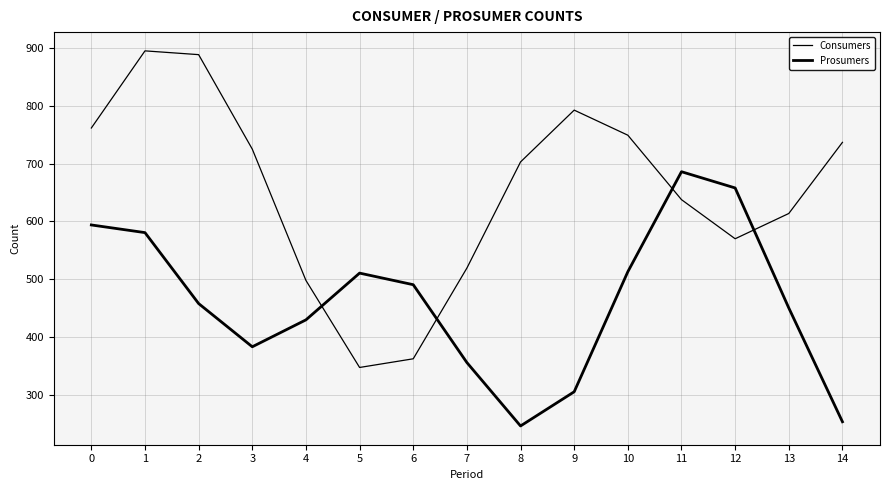

What is the value of the Consumers point at the 14th from the left?

613.9